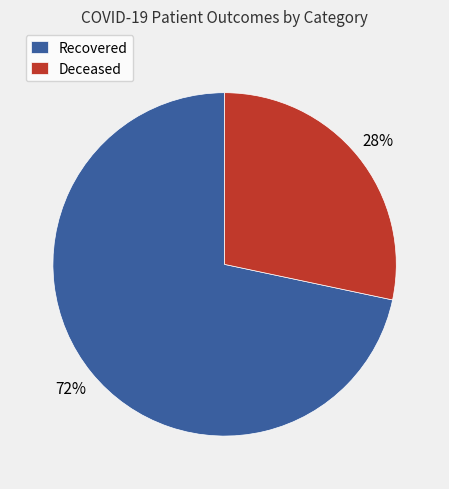

Between Deceased and Recovered, which is larger?

Recovered